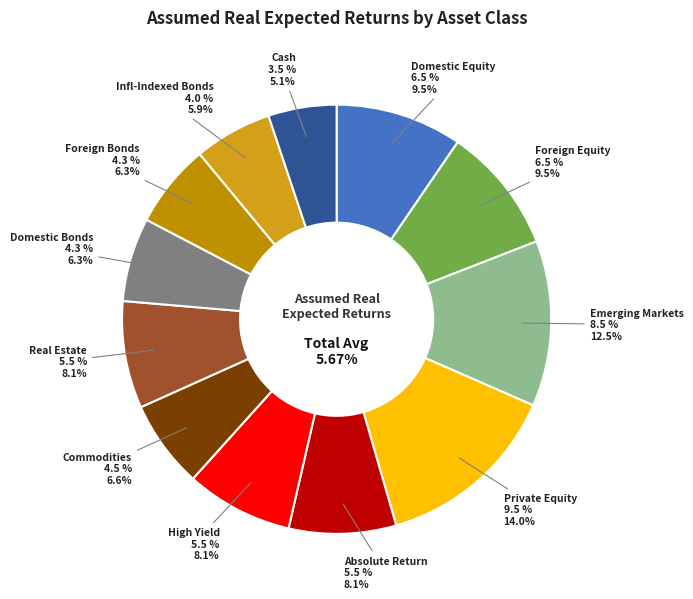

Count the number of slices in the pie.

12